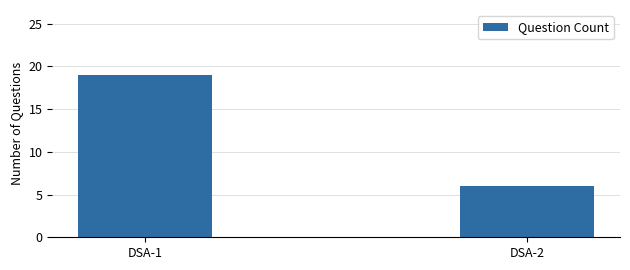

At which label is the value closest to 12?

DSA-2